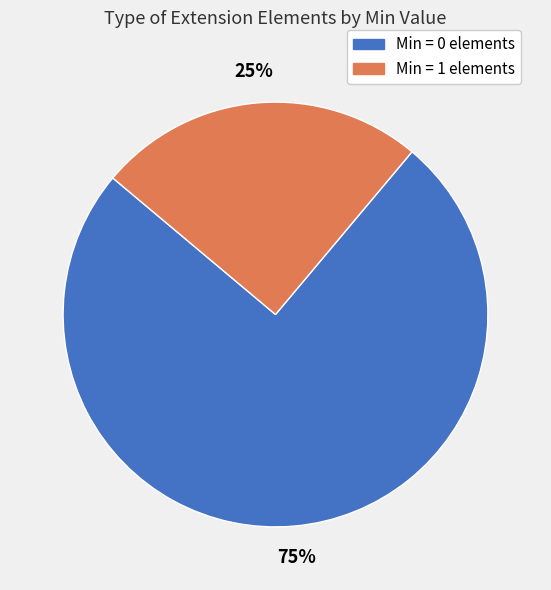

To the nearest percent, what is the average slice percentage?

50%